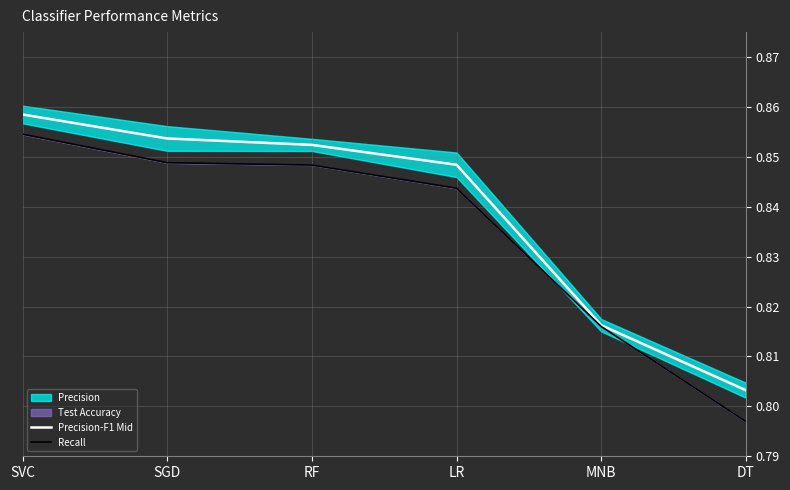

List the series in order of their overall mean, lowest first.

Recall, Precision-F1 Mid